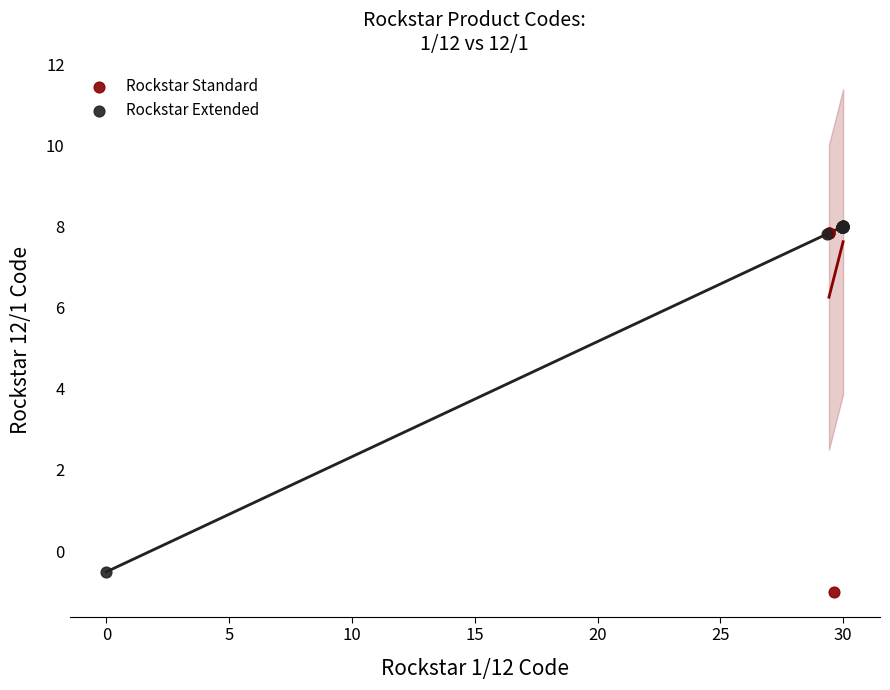

What are all the series names shown in the legend?

Rockstar Standard, Rockstar Extended